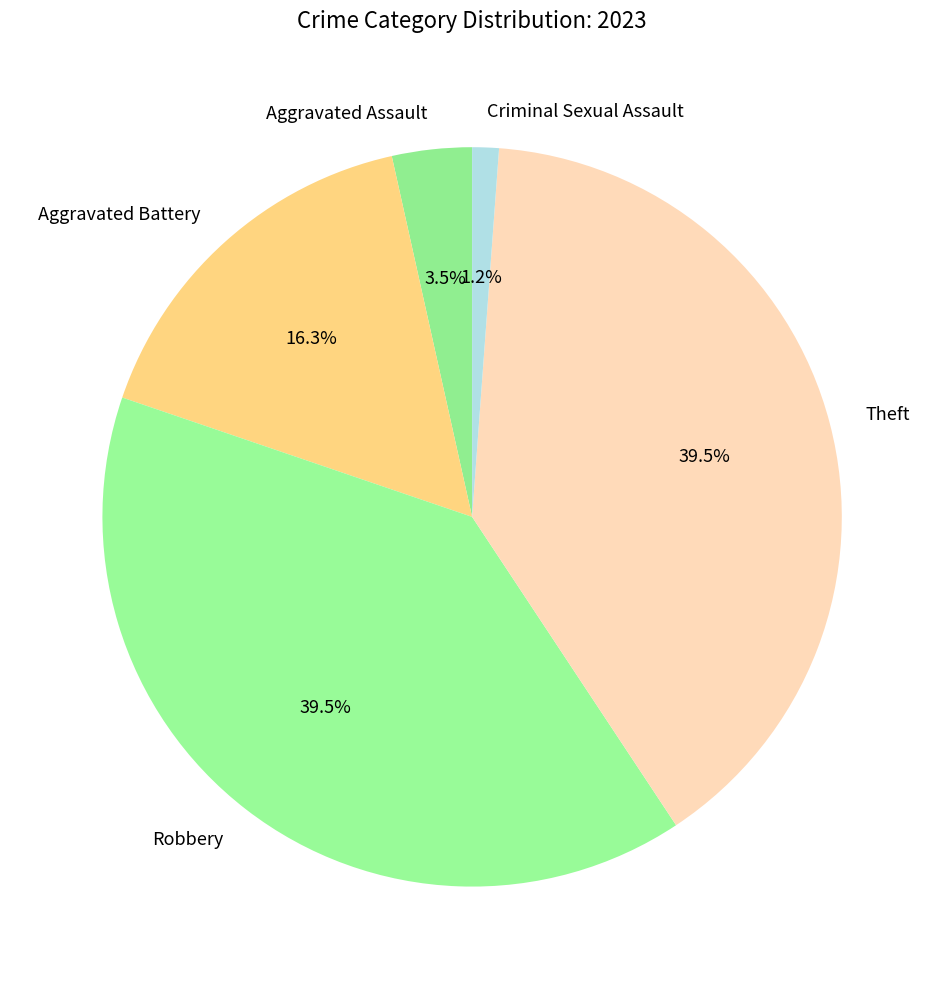

Between Robbery and Criminal Sexual Assault, which is larger?

Robbery